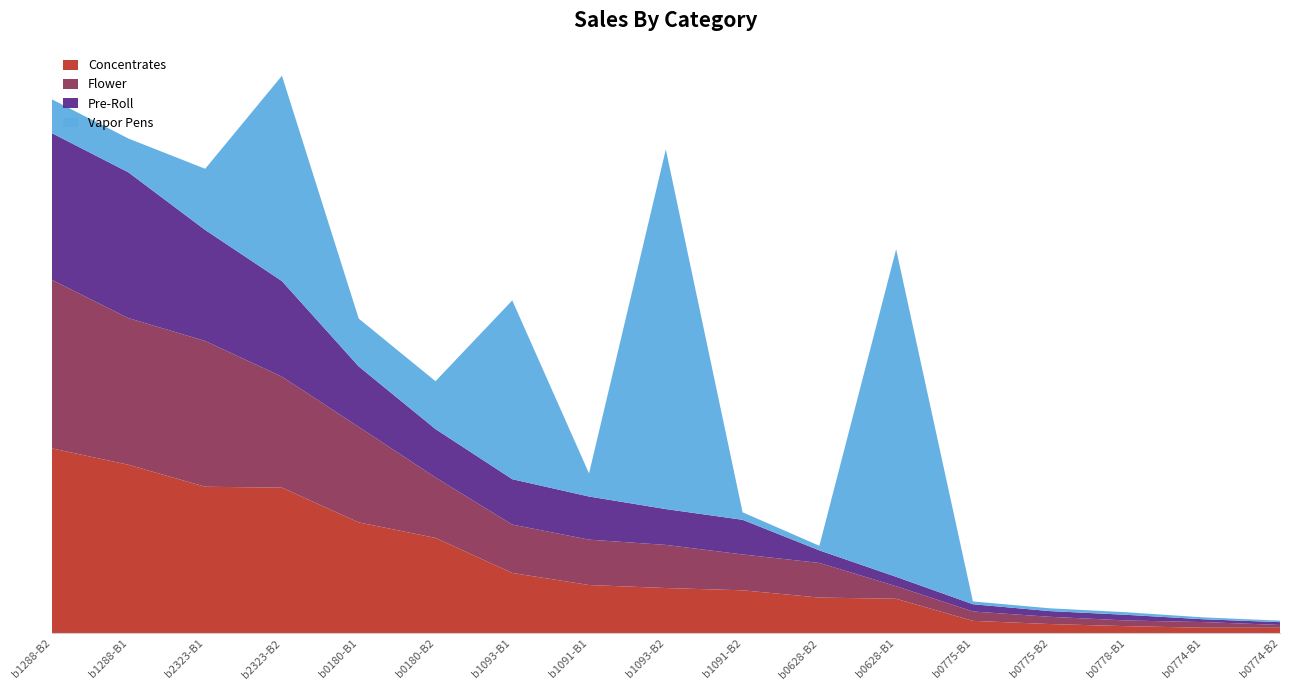

What is the difference between the maximum and minimum values in the Concentrates series?

31279601.0